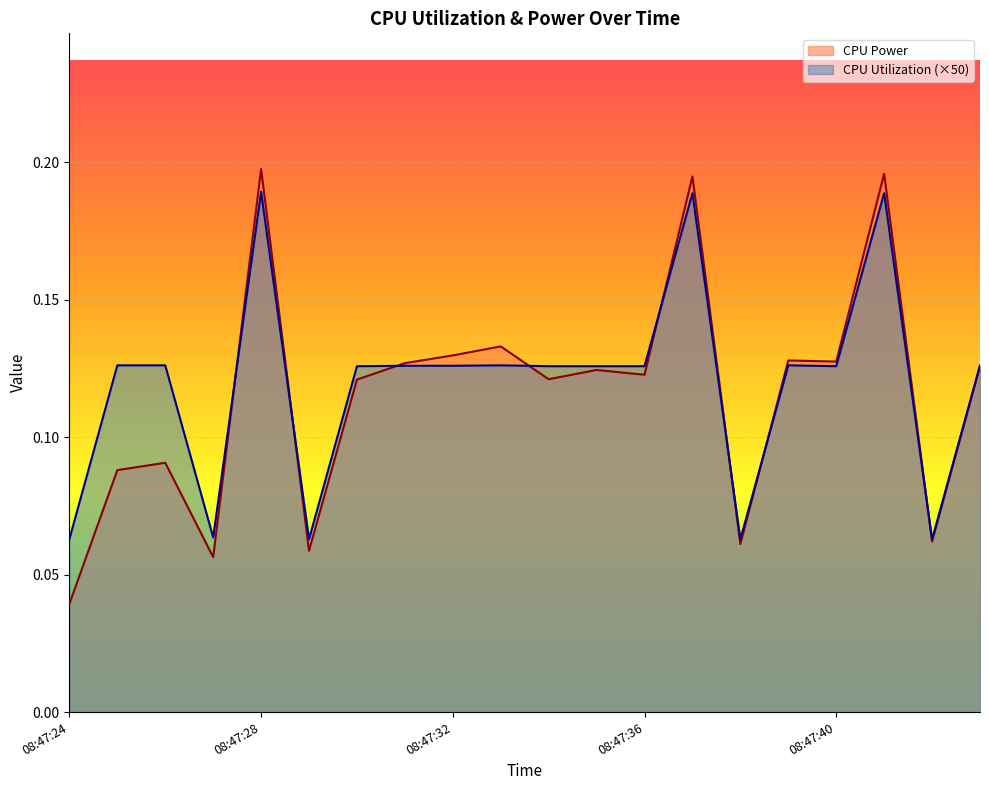

What is the approximate value of CPU Power at 08:47:35?

0.1